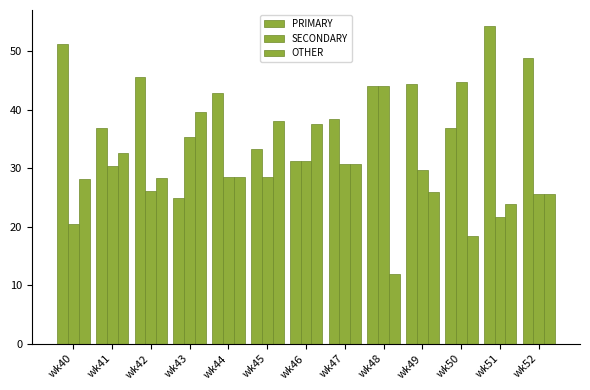

How many bars are there in each group?

3